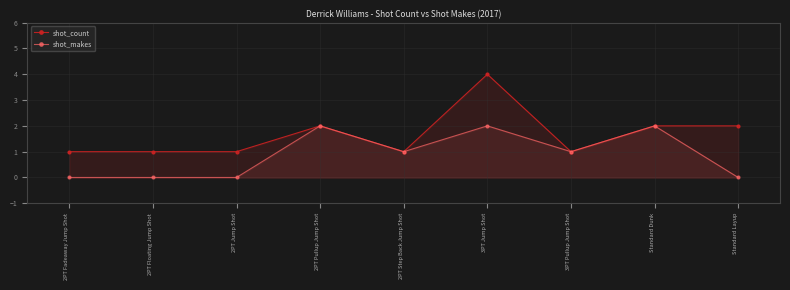

List the series in order of their overall mean, lowest first.

shot_makes, shot_count